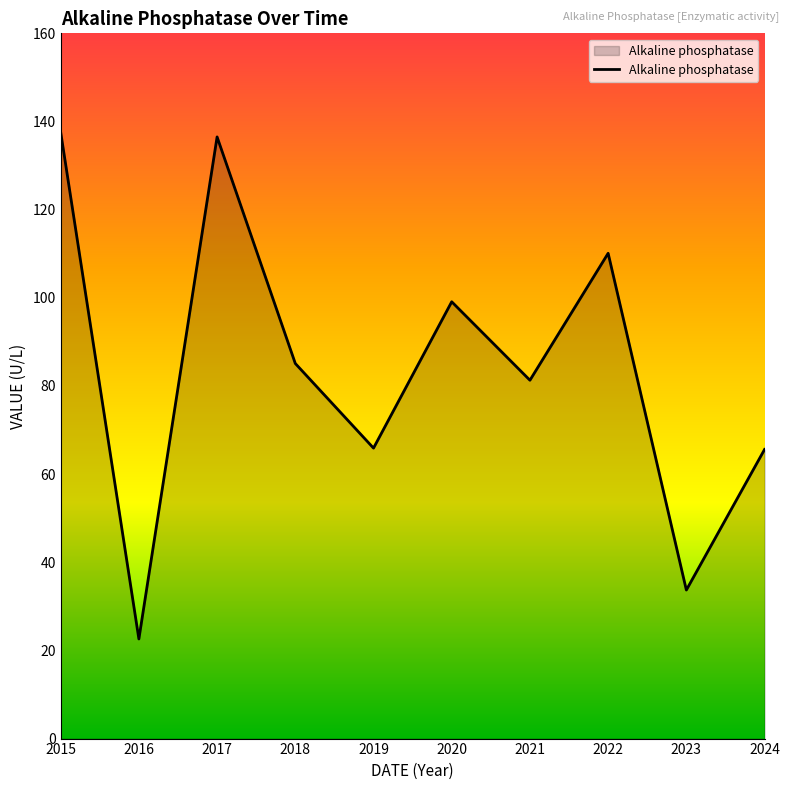

How many lines are shown in the chart?

1